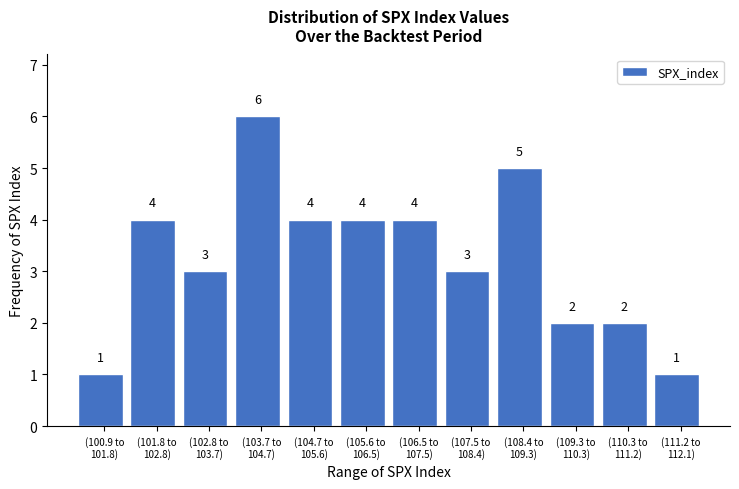

Reading left to right, transcribe all the data shown in this chart.

1	4	3	6	4	4	4	3	5	2	2	1